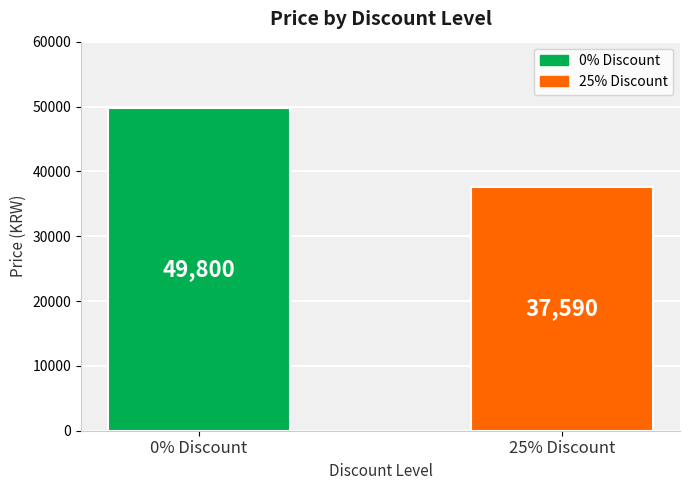

Are the bars horizontal?

No